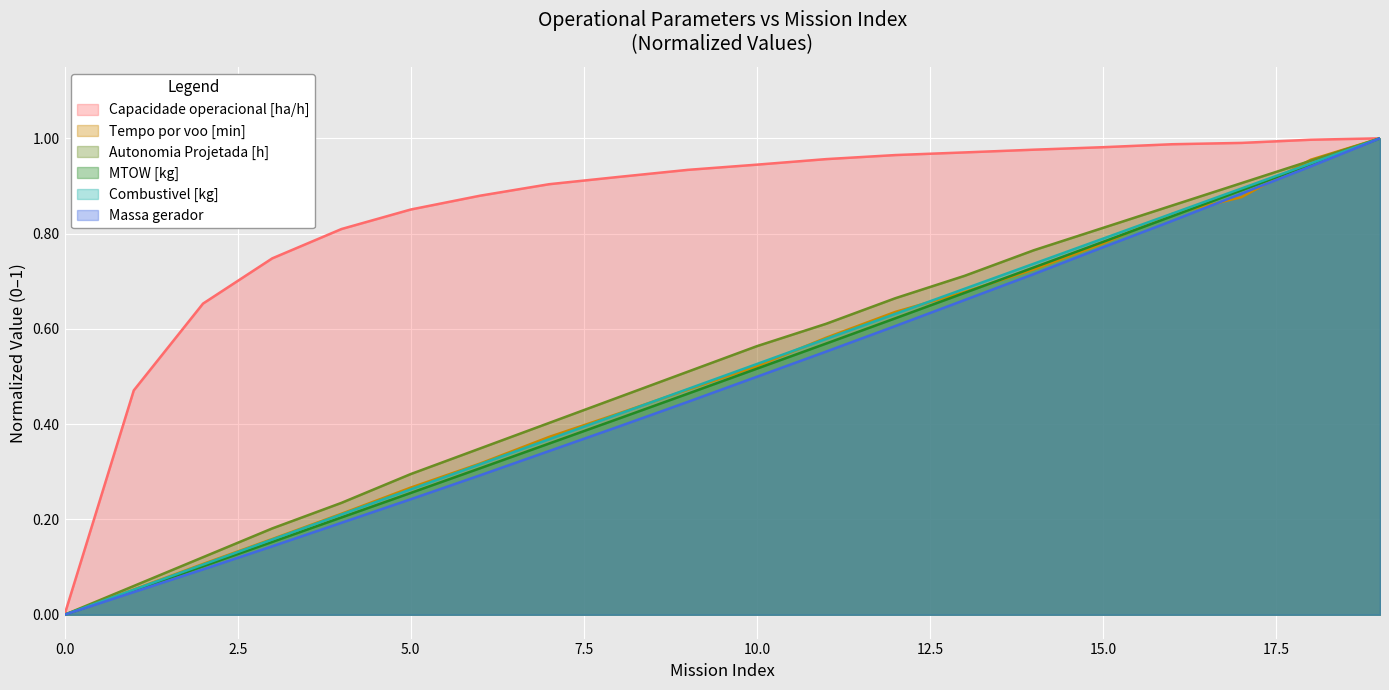

Which series has the largest total across all categories?

Capacidade operacional [ha/h]